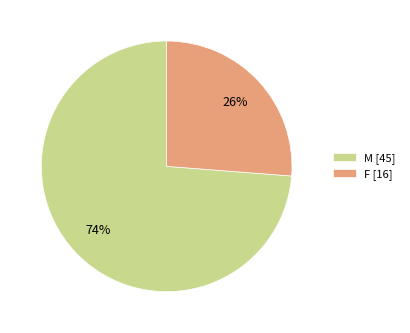

How many slices are in this pie chart?

2